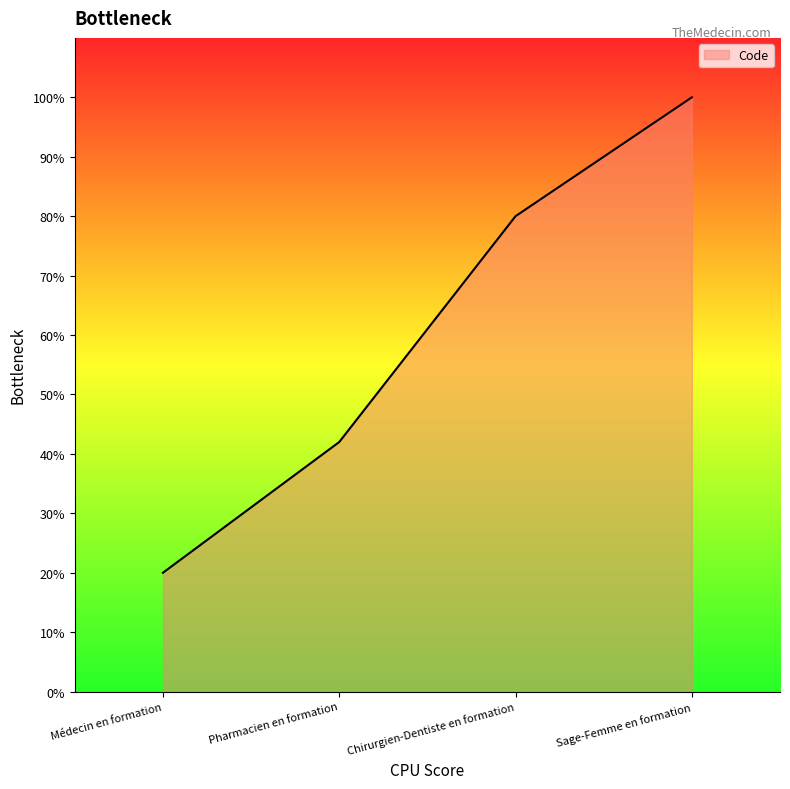

What position from the left is Chirurgien-Dentiste en formation?

3